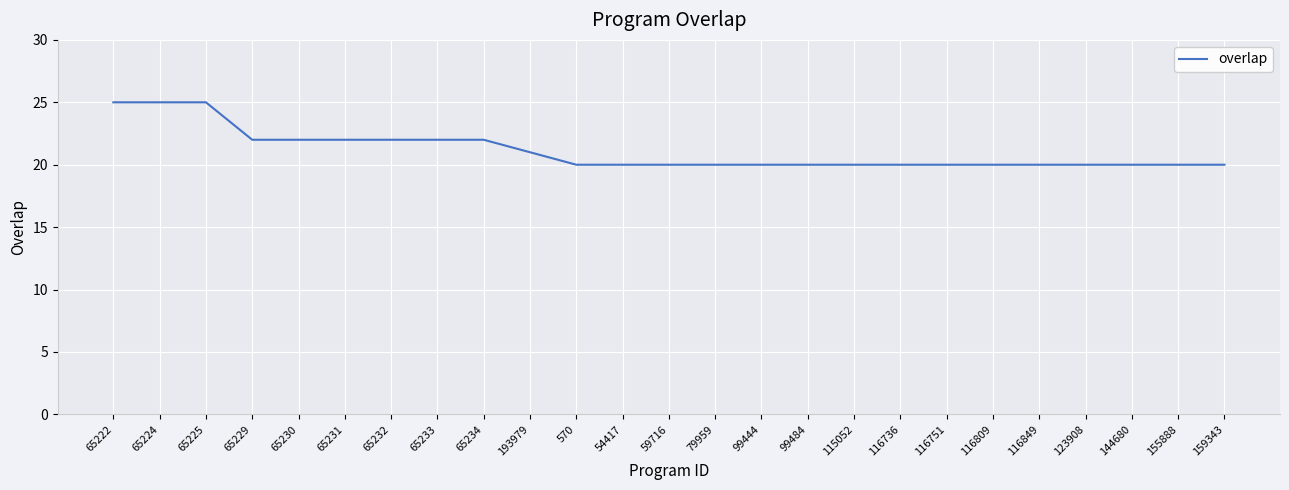

What position from the left is 155888?

24